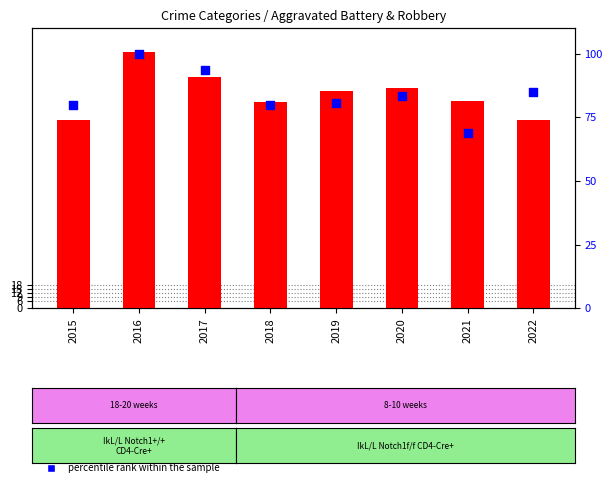

At how many categories does at least one series exceed 164?

4